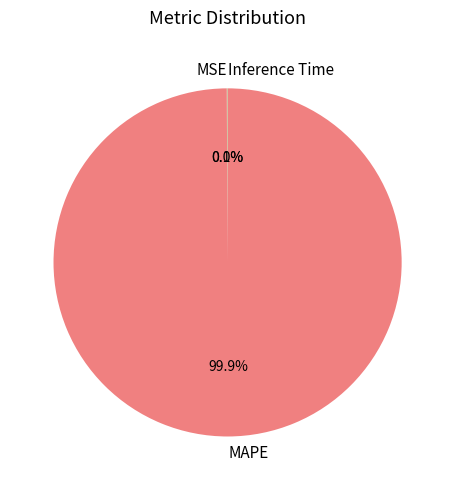

Which category accounts for the majority?

MAPE